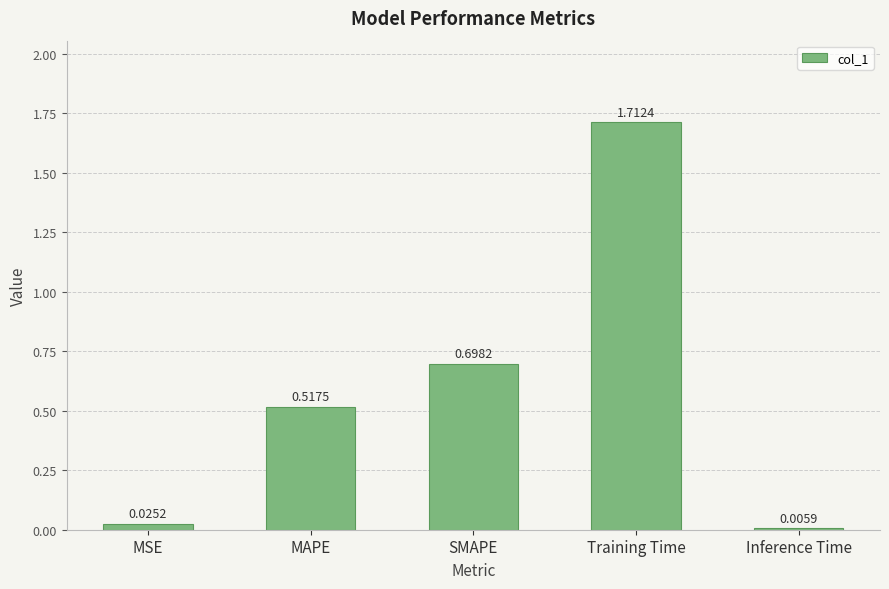

Where is the data nearest to the value 0?

Inference Time